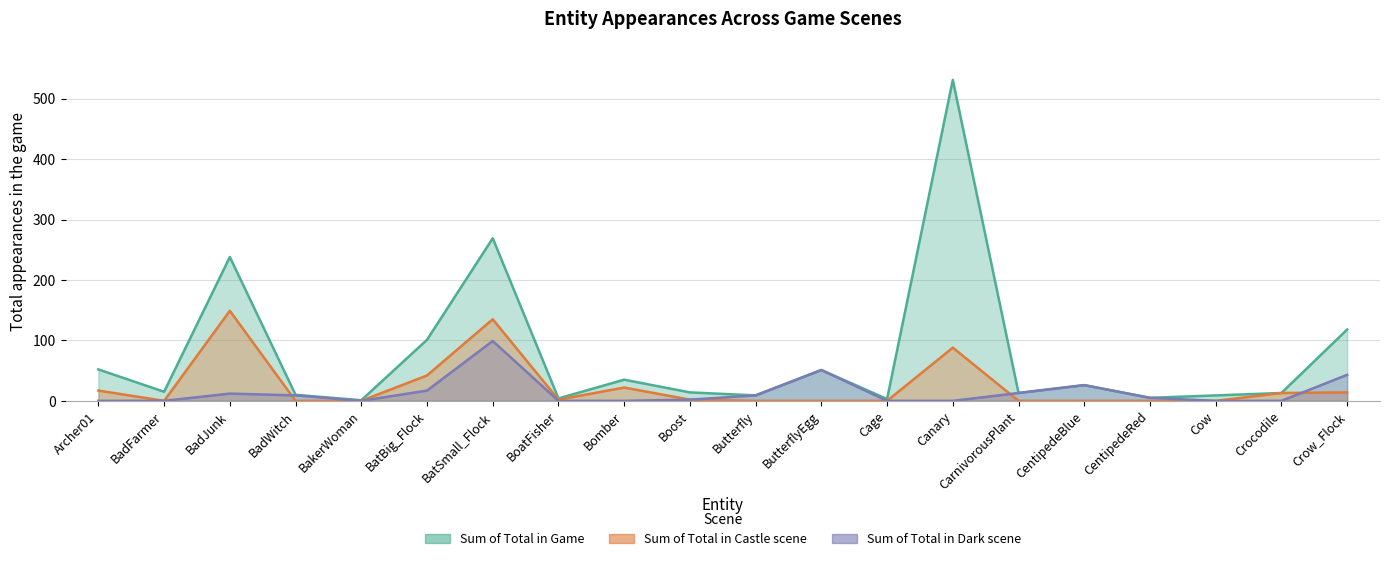

What position from the left is BatSmall_Flock?

7